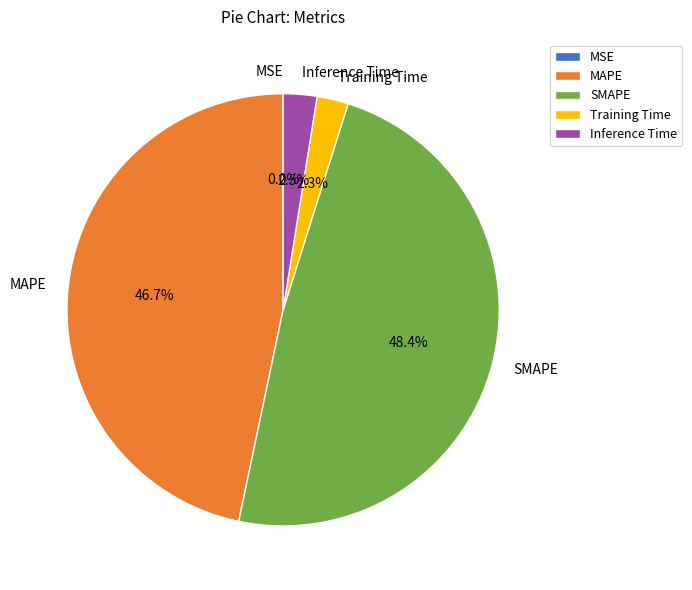

To the nearest percent, what portion does MAPE represent?

47%